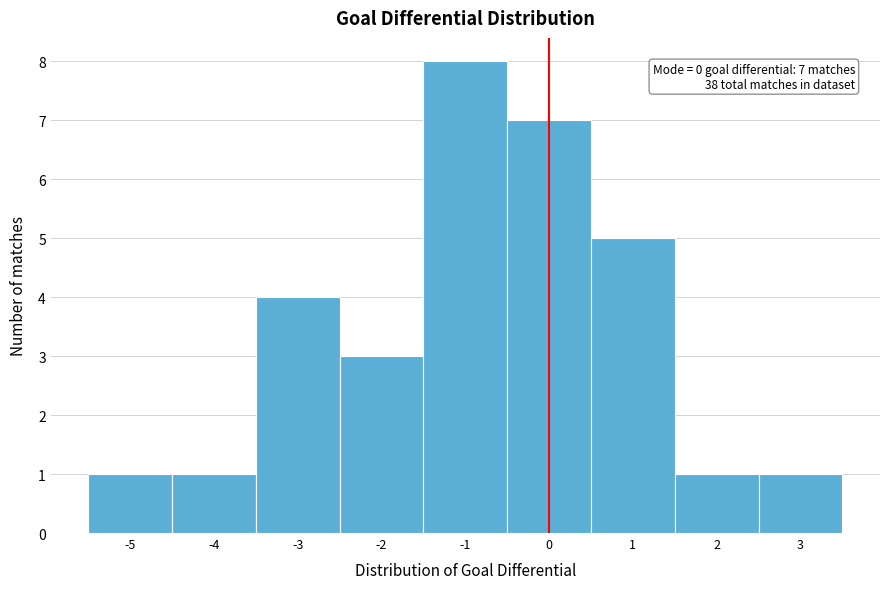

Over which range of the x-axis is the bar tallest?

-1.5 to -0.5